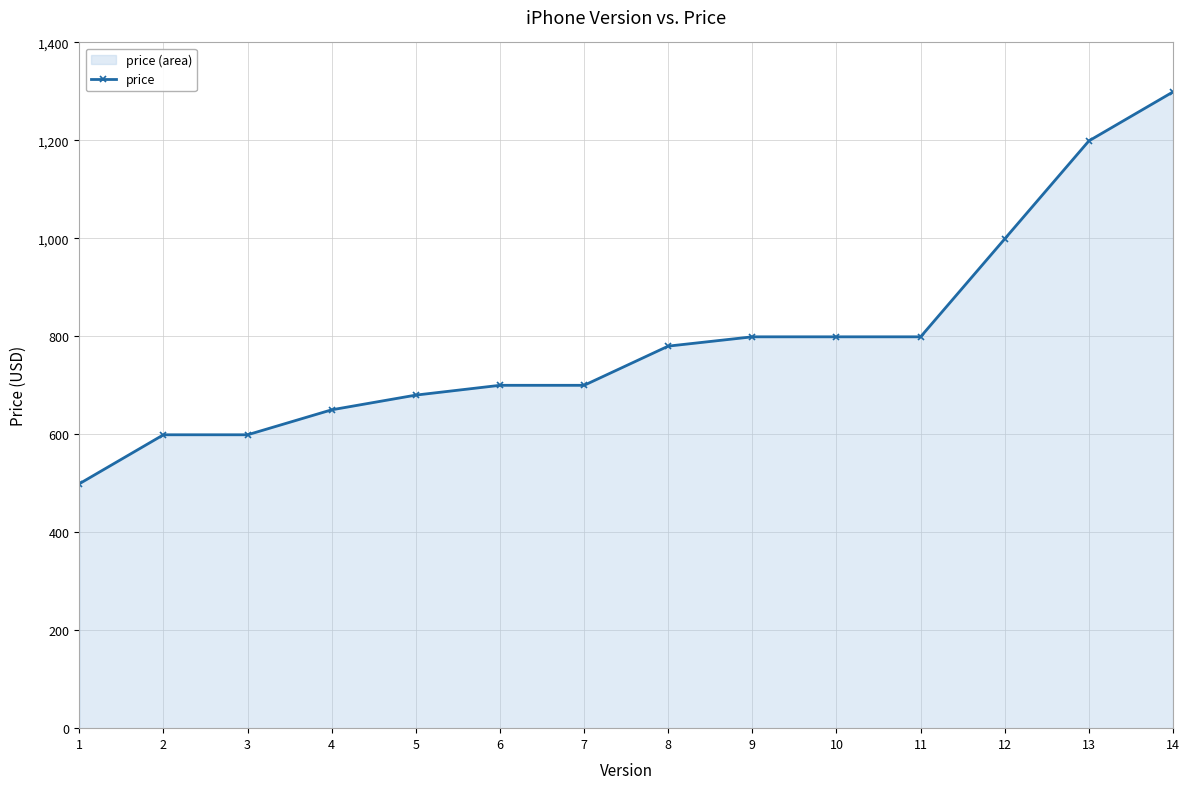

True or false: the data has more than 1 interior local peaks.

False